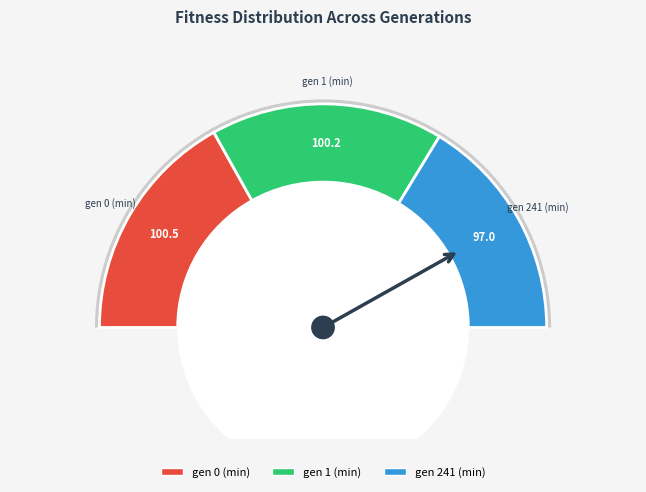

Rank the categories by value from highest to lowest.

gen 0 (min), gen 1 (min), gen 241 (min)